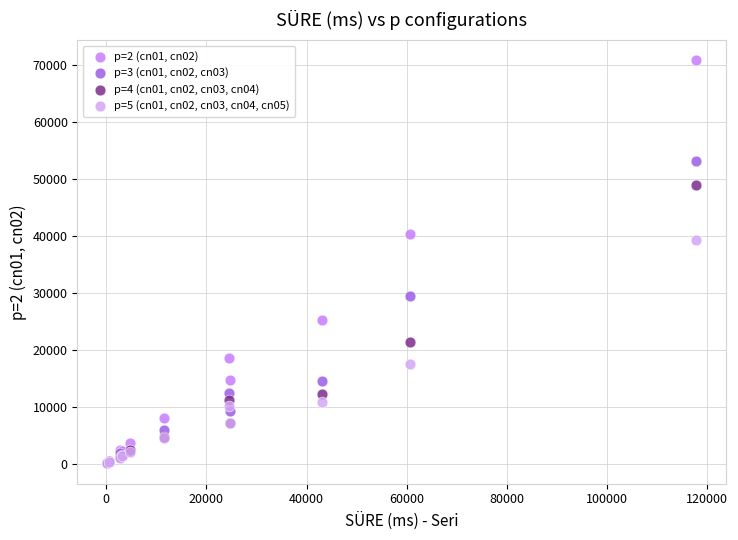

What are all the series names shown in the legend?

p=2 (cn01, cn02), p=3 (cn01, cn02, cn03), p=4 (cn01, cn02, cn03, cn04), p=5 (cn01, cn02, cn03, cn04, cn05)